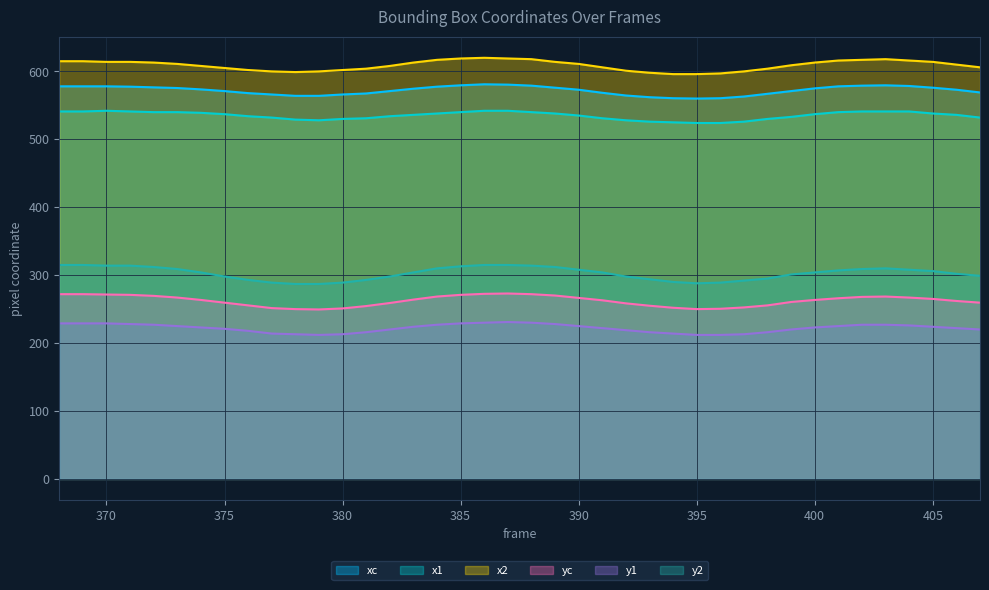

What is the lowest value of the x1 series?

524.0